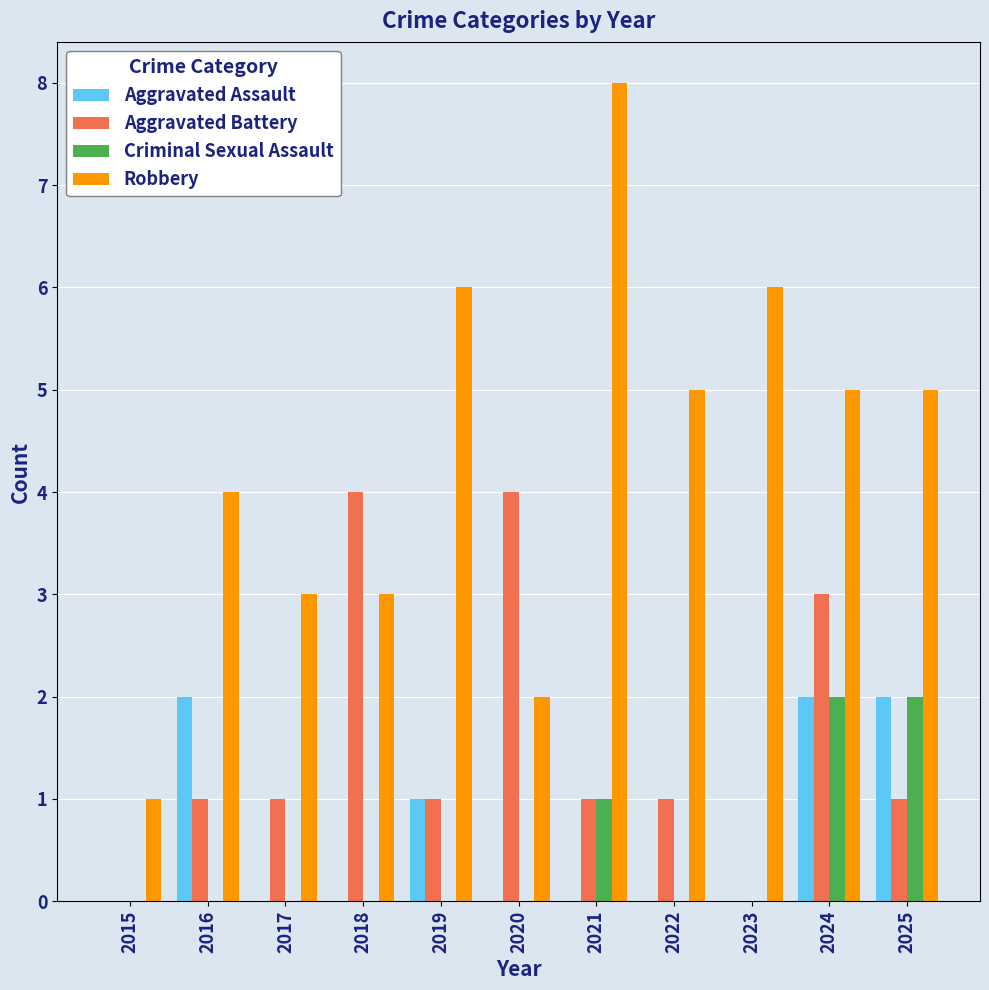

What is the highest value of the Criminal Sexual Assault series?

2